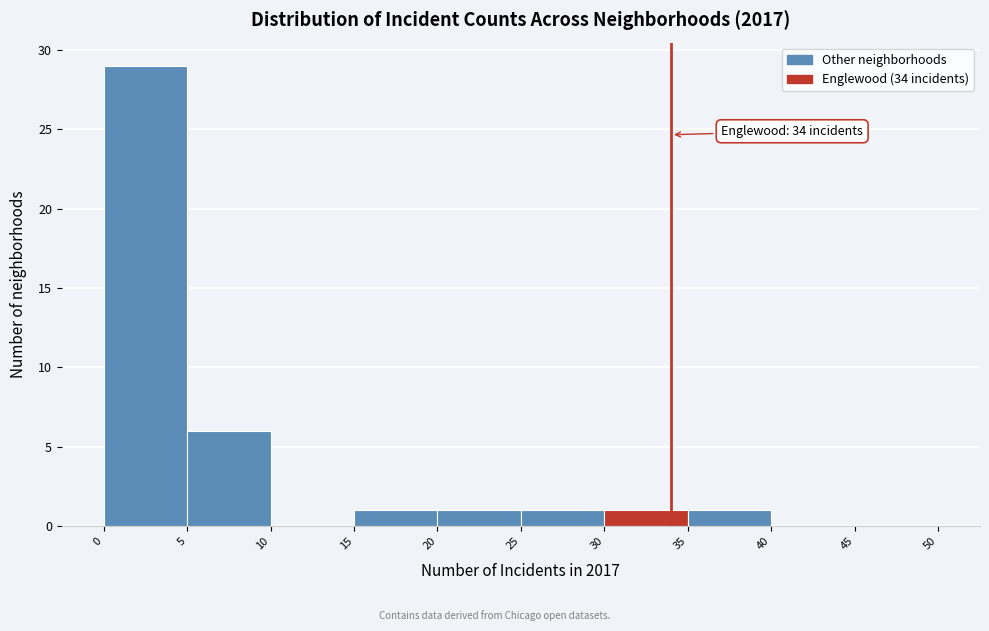

Which range on the x-axis has the tallest bar?

0 to 5